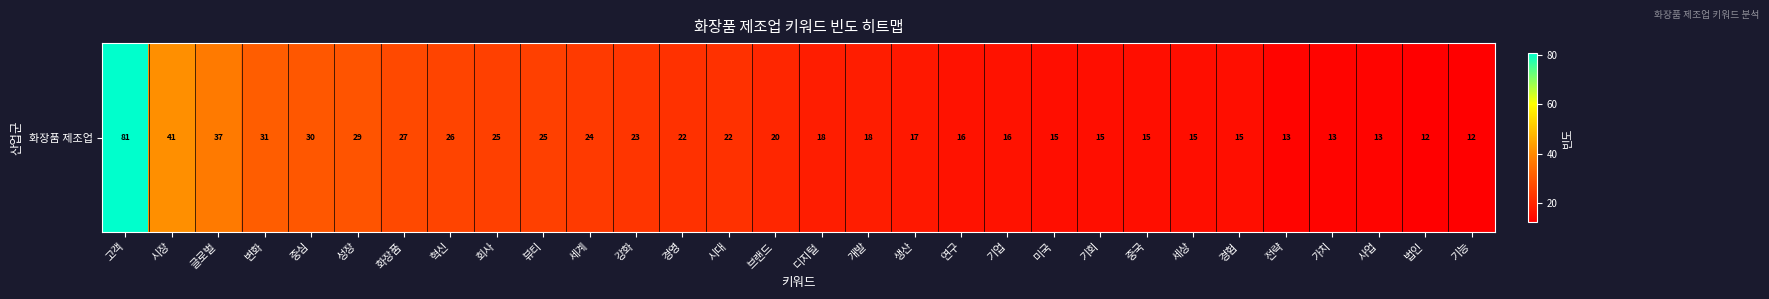

What is the difference between the maximum and minimum values?

69